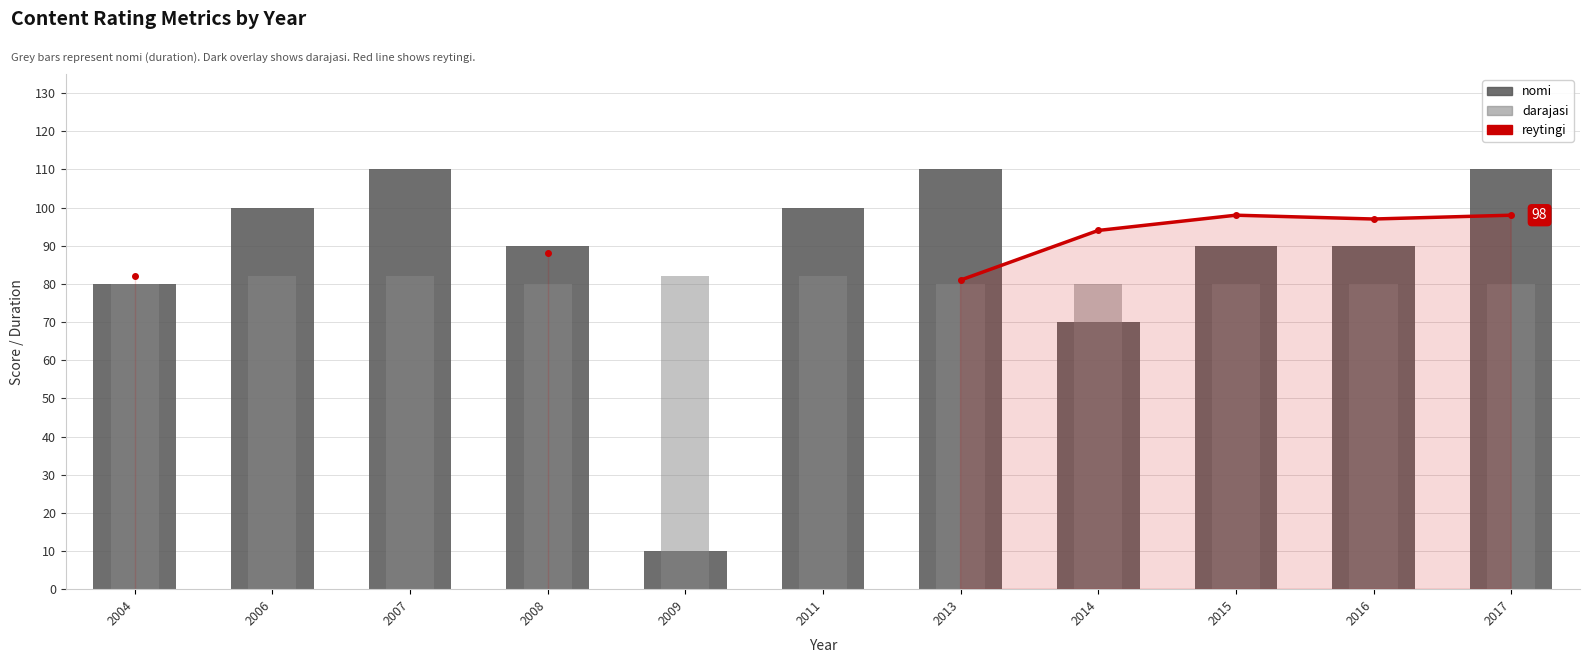

Is the value of darajasi at 2017 greater than the value of nomi at 2015?

No